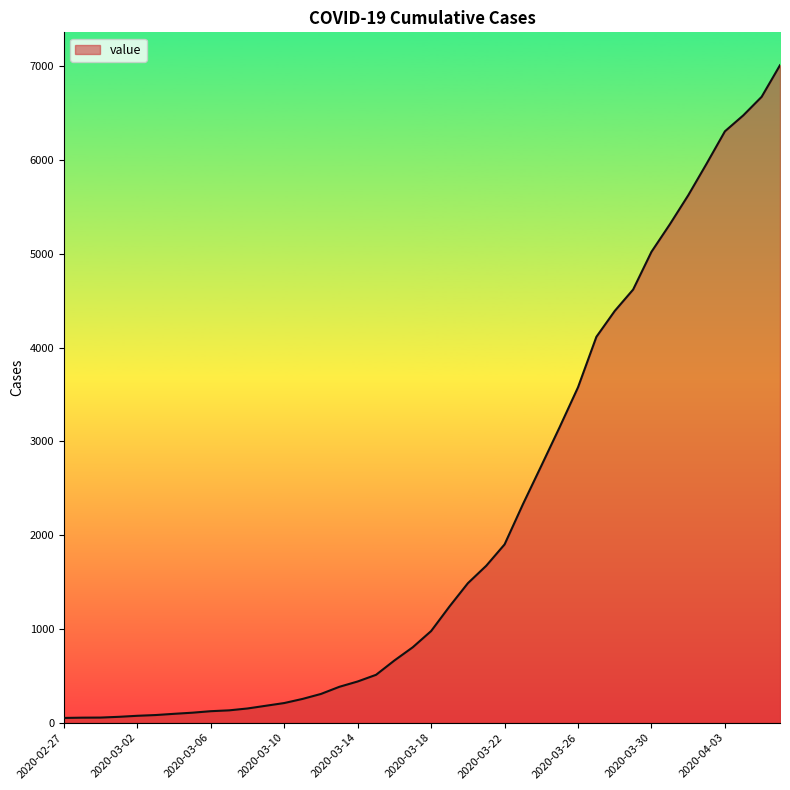

Is this an area chart (filled region under the line)?

Yes